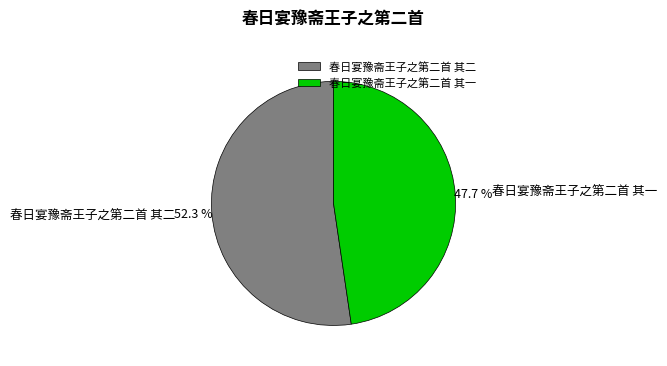

Does 春日宴豫斋王子之第二首 其一 represent more than half of the total?

No